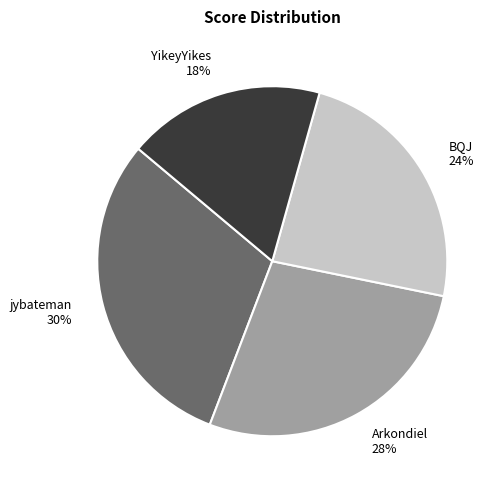

Does jybateman represent more than half of the total?

No